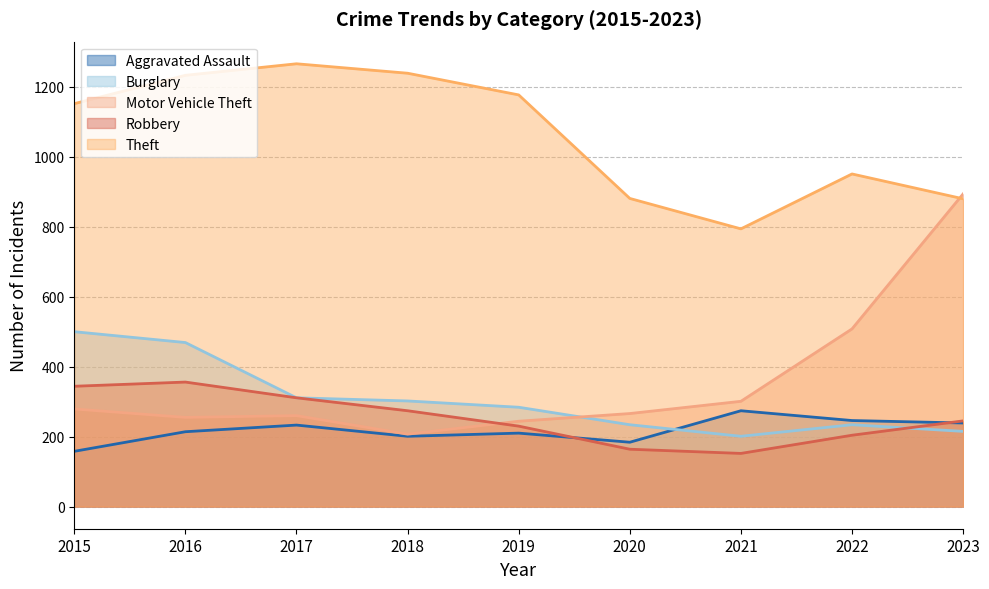

Reading left to right, transcribe all the data shown in this chart.

Aggravated Assault: 158	214	233	201	210	184	274	246	239
Burglary: 500	469	311	302	284	234	201	234	215
Motor Vehicle Theft: 279	255	260	207	244	266	301	508	894
Robbery: 344	356	311	274	230	164	152	204	245
Theft: 1152	1233	1266	1239	1177	881	794	951	880